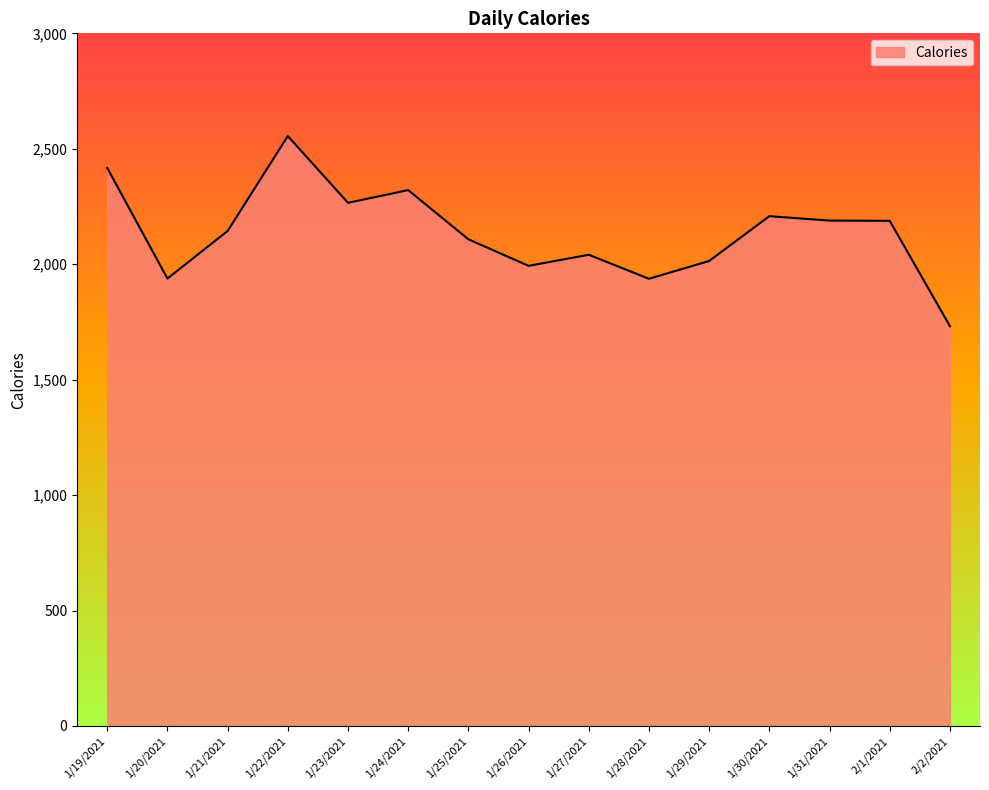

Approximately how many times larger is the value at 1/27/2021 compared to 1/30/2021?

0.9